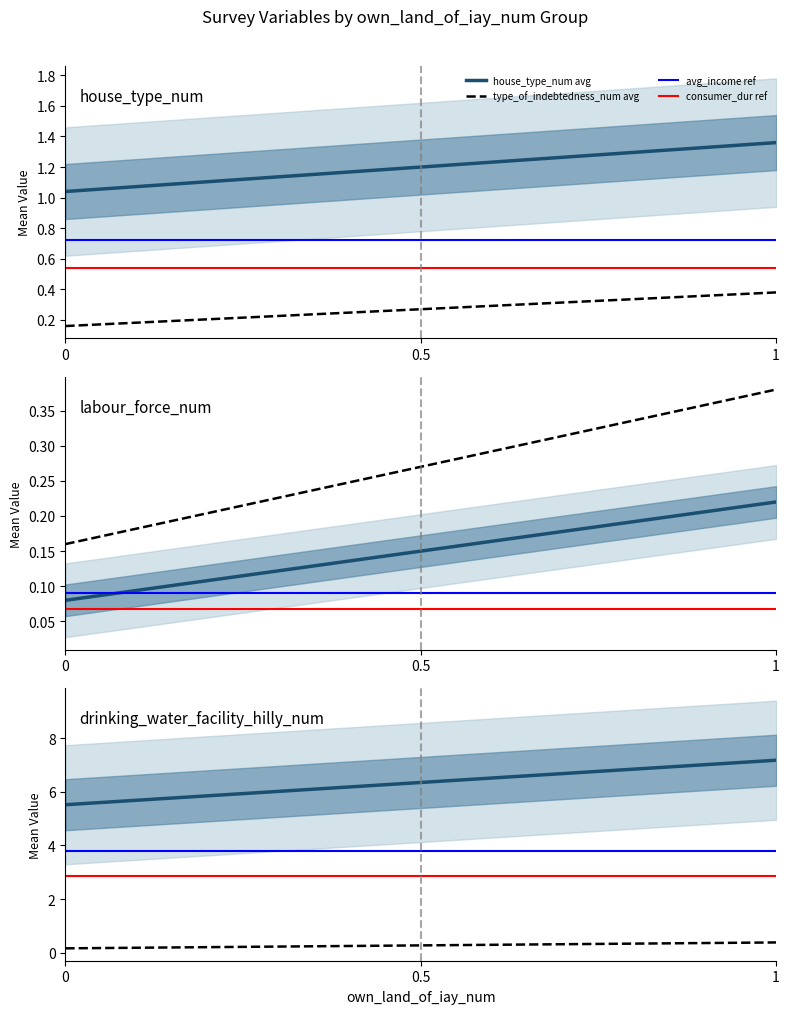

What is the difference between the type_of_indebtedness_num values at 1 and 0?

0.2